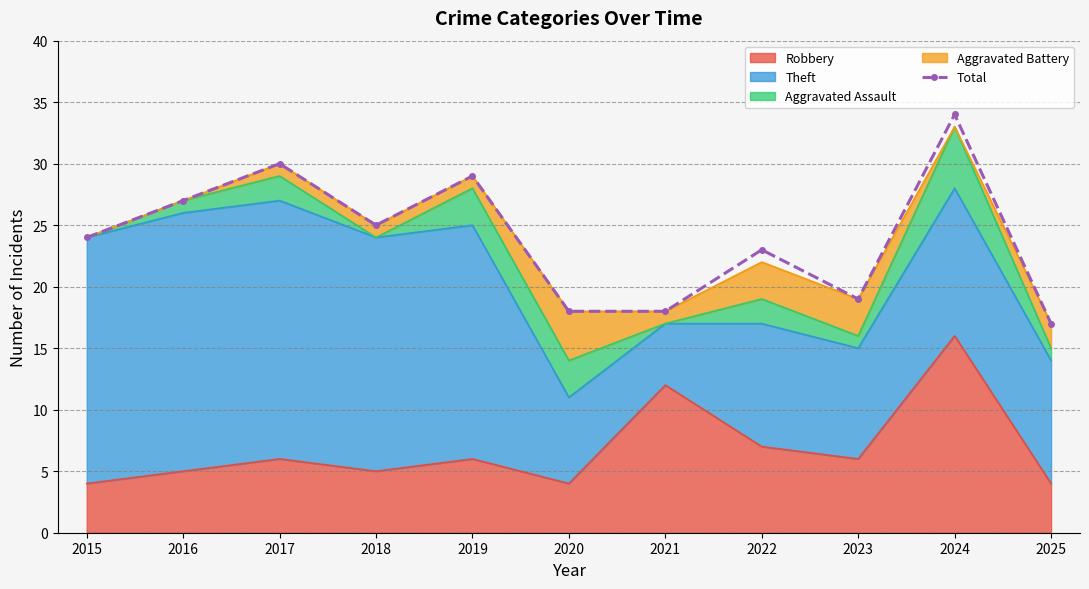

The chart shows a value of 29 at 2025. True or false?

False